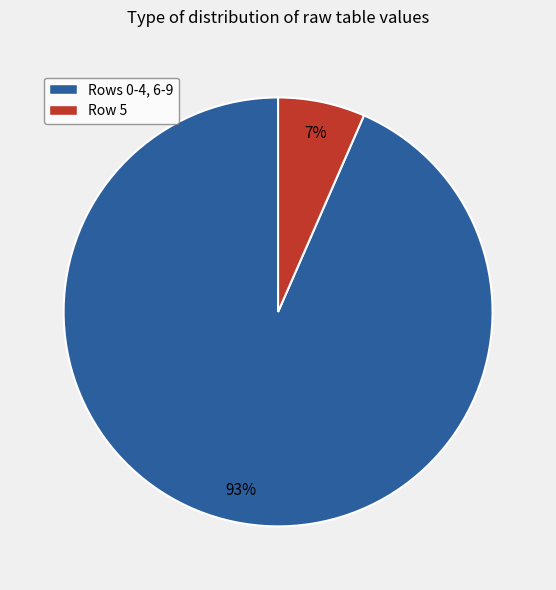

To the nearest percent, what is the average slice percentage?

50%